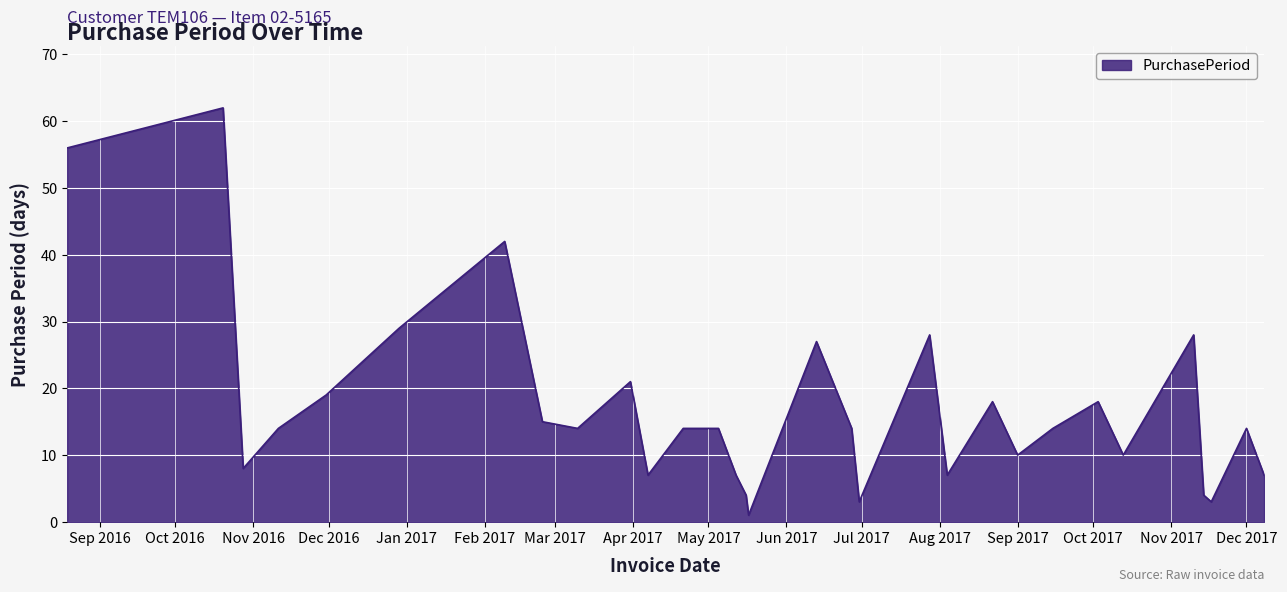

What is the maximum value shown in the chart?

62